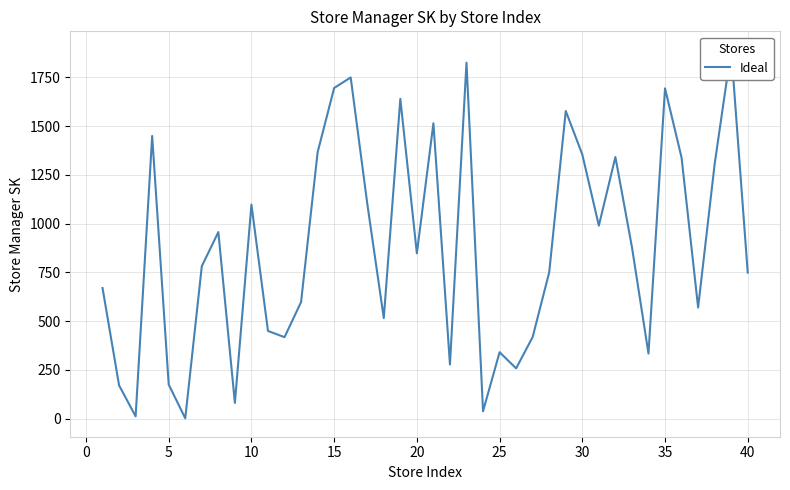

How many interior local peaks (higher than both neighbors) does the data have?

12